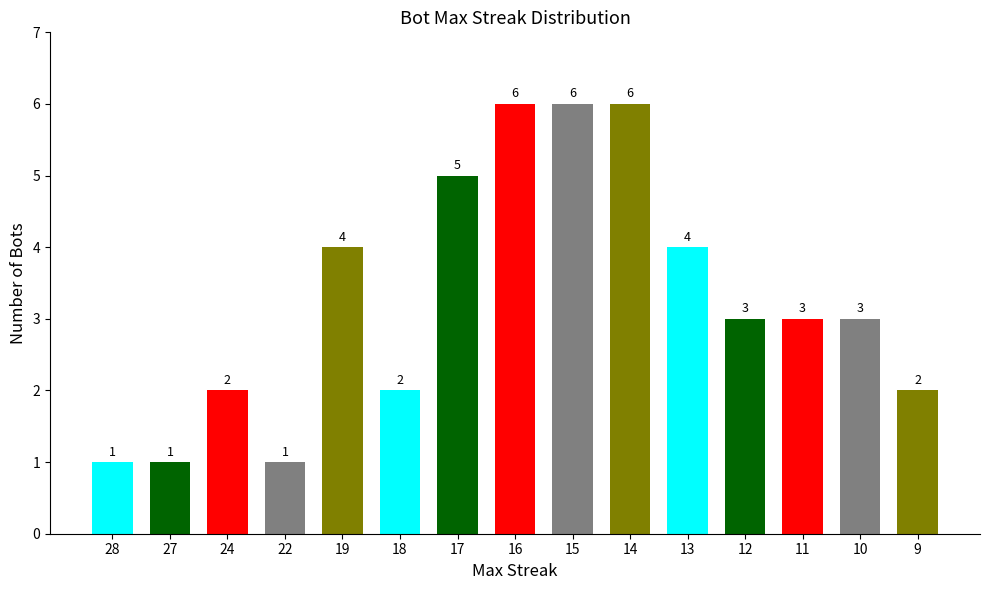

How many data points are less than 3?

6